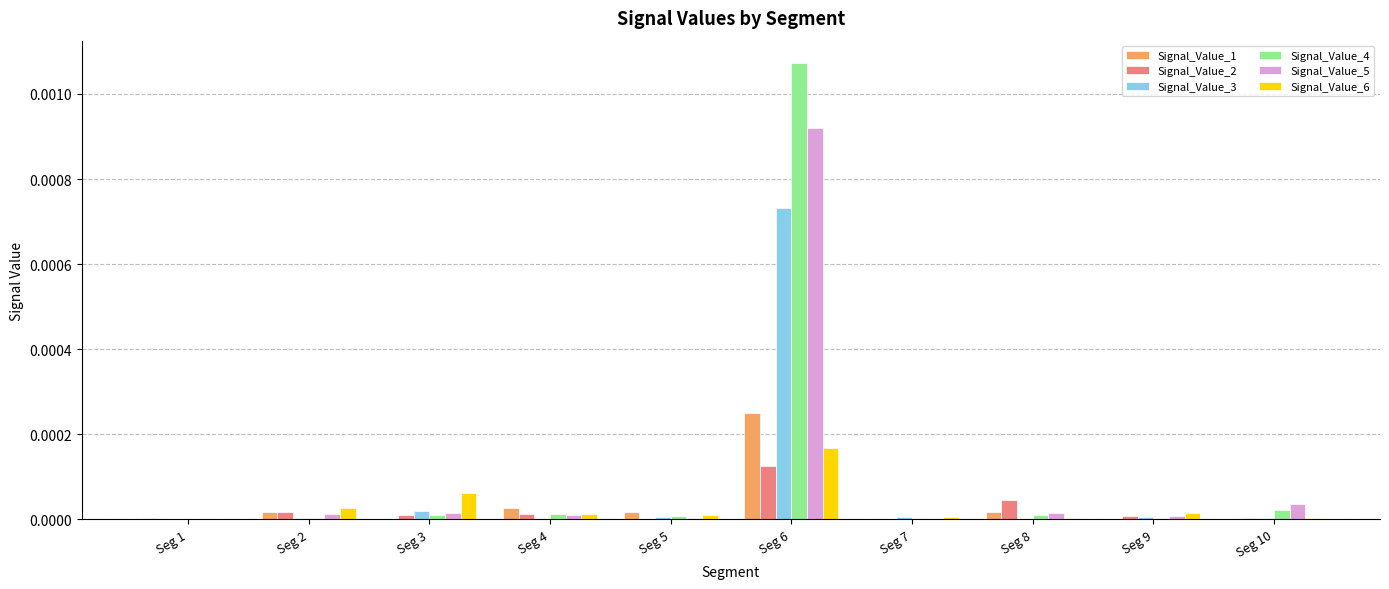

How many data points does each series have?

10